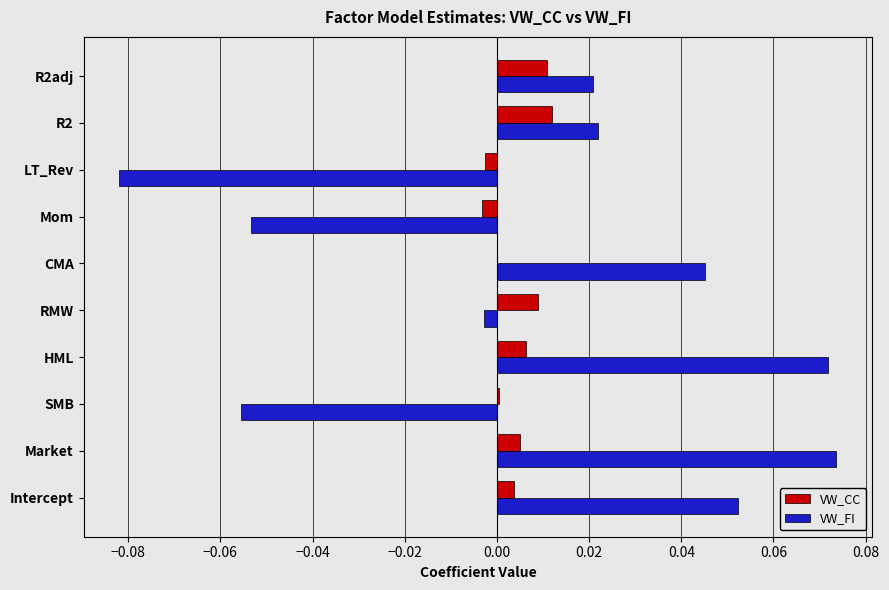

Between Market and R2adj, which series saw the biggest shift?

VW_FI